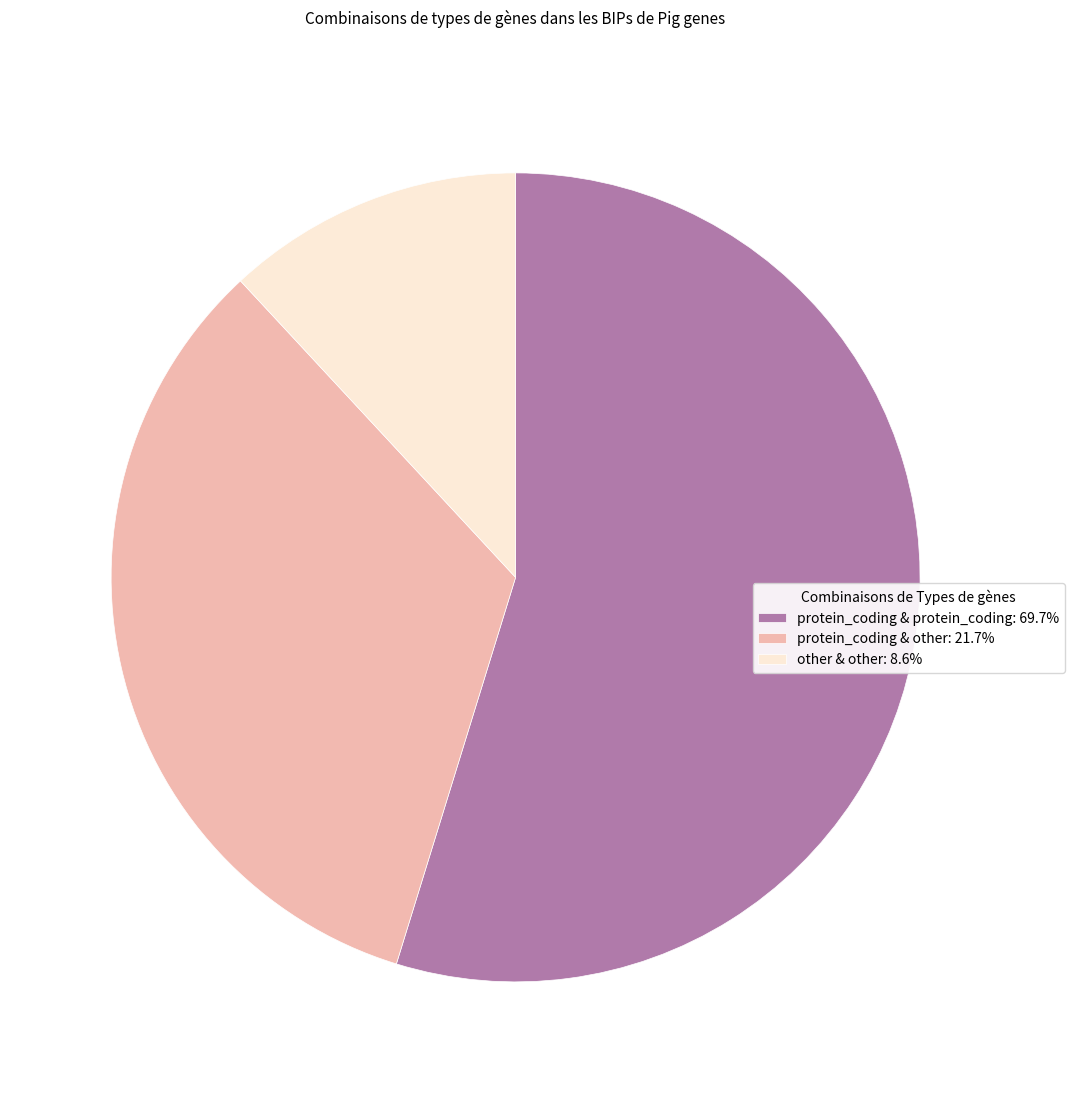

Combined, do protein_coding & protein_coding: 69.7% and protein_coding & other: 21.7% account for over 50%?

Yes